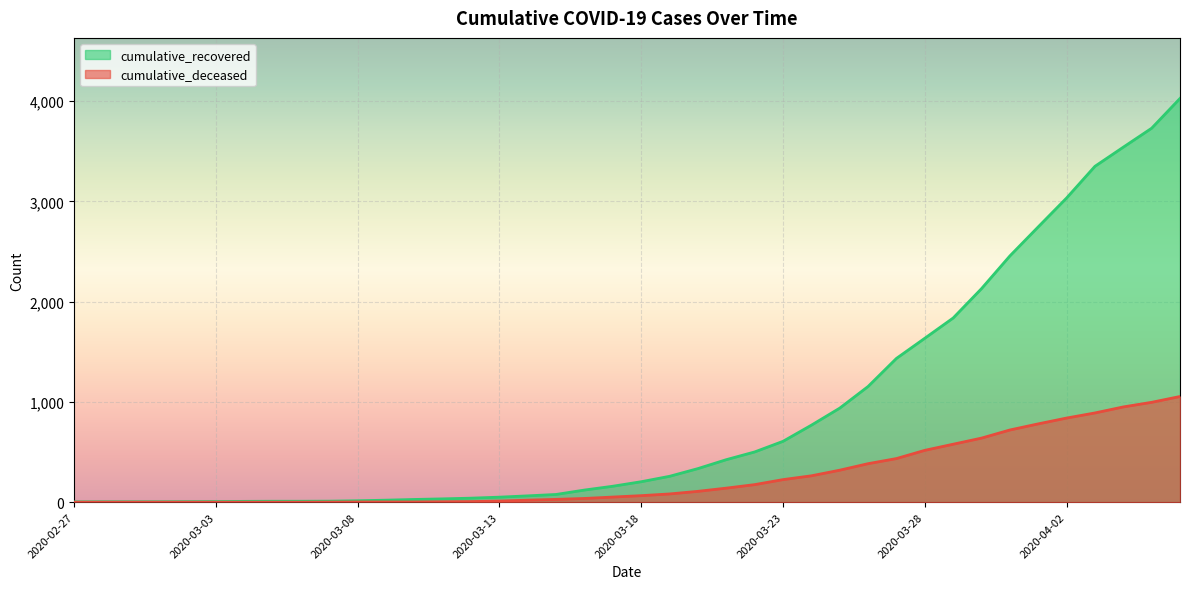

The cumulative_deceased series shows 51 at 2020-03-17. True or false?

True